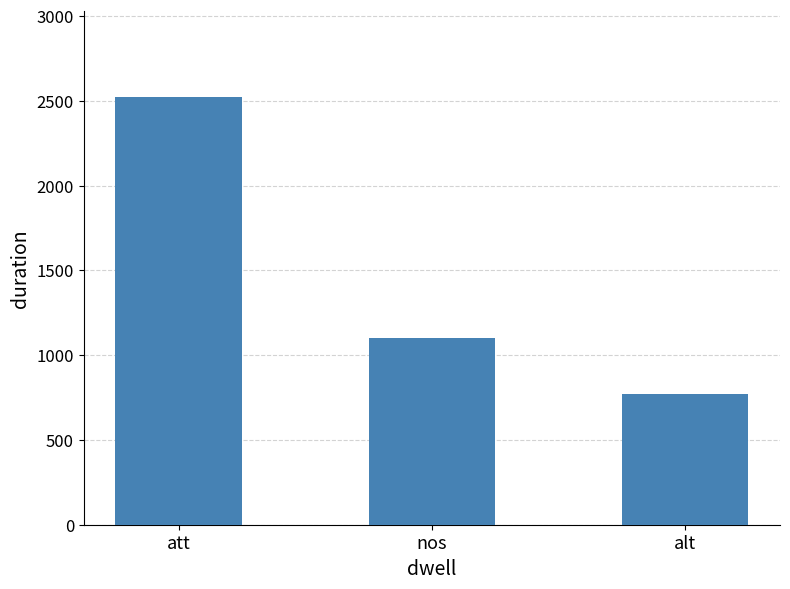

What is the ratio of the value at alt to the value at att?

0.3